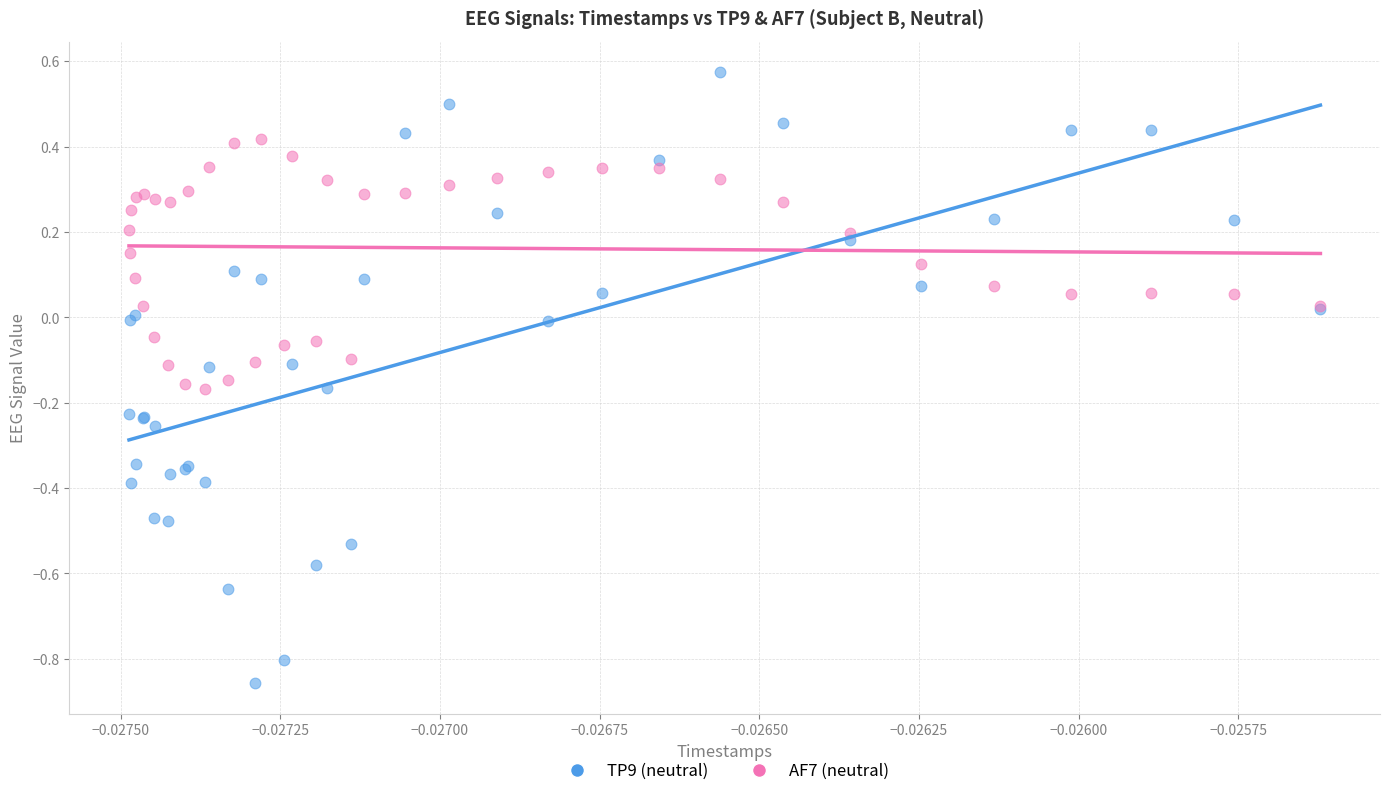

Which series contains the lowest Y value?

TP9 (neutral)